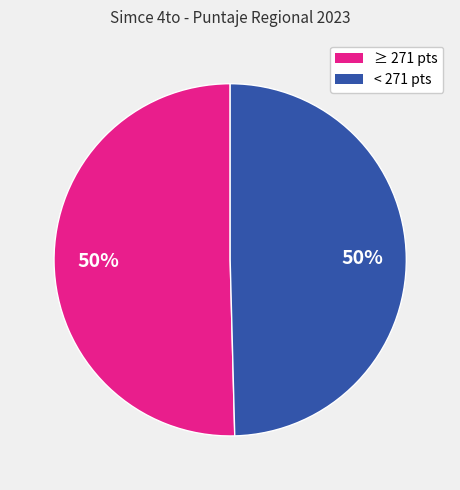

To the nearest percent, what is the average slice percentage?

50%